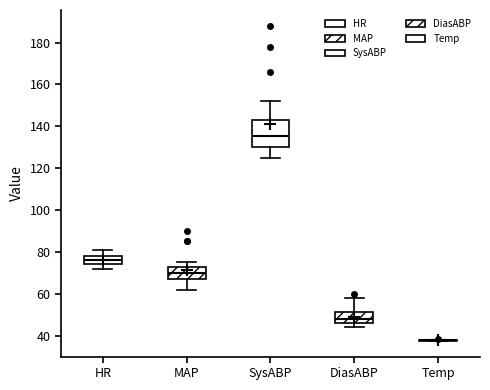

Comparing the boxes themselves (not the whiskers), which one is the tallest?

SysABP